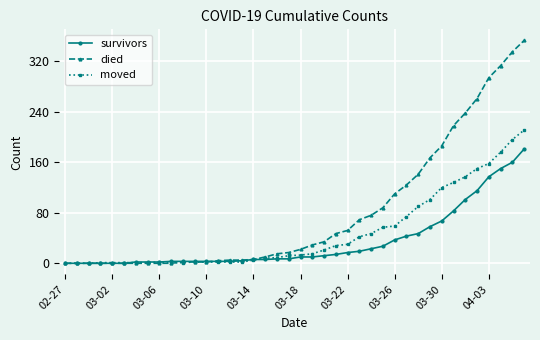

Does the chart have visible grid lines?

Yes